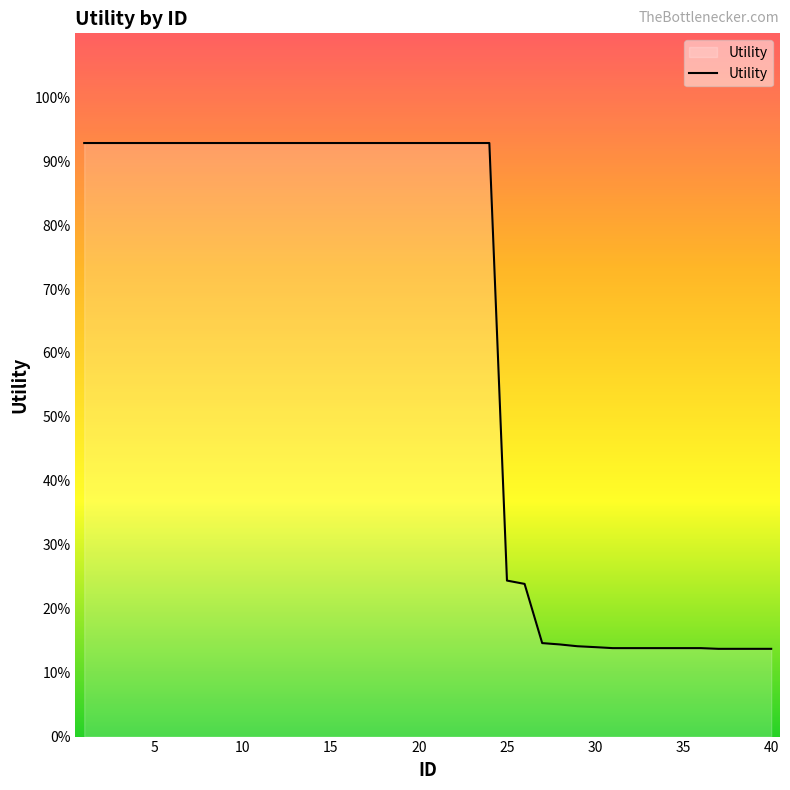

Is this an area chart (filled region under the line)?

Yes